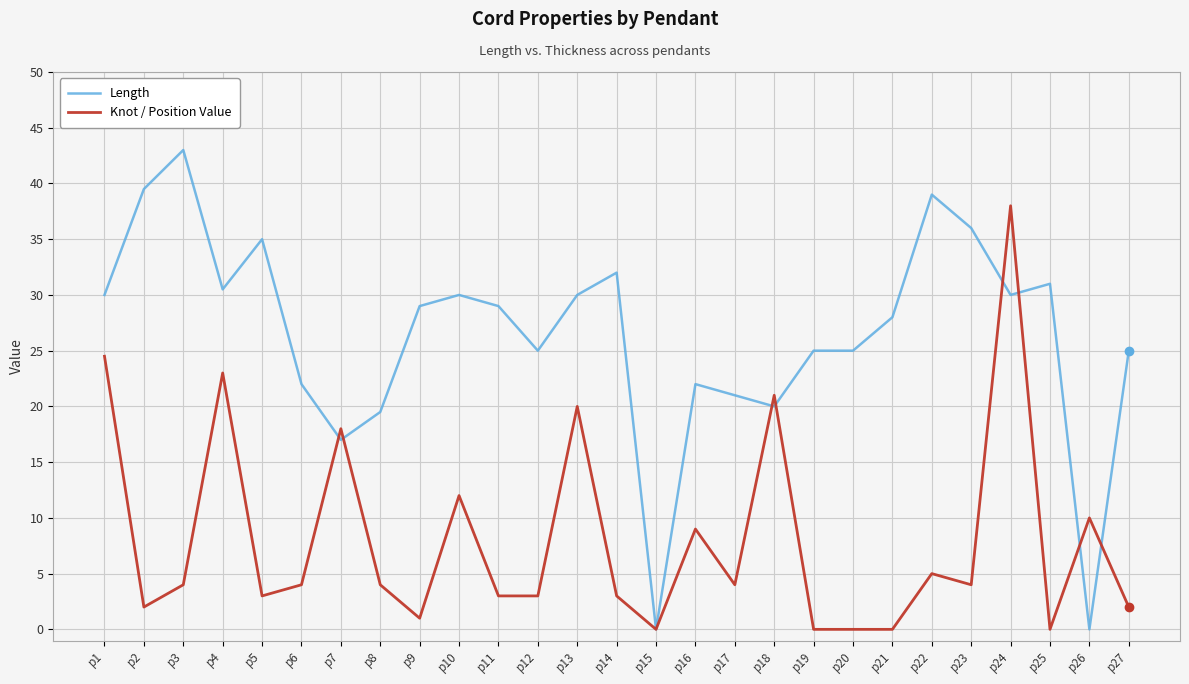

Reading left to right, transcribe all the data shown in this chart.

Length: 30.0	39.5	43.0	30.5	35.0	22.0	17.0	19.5	29.0	30.0	29.0	25.0	30.0	32.0	0.0	22.0	21.0	20.0	25.0	25.0	28.0	39.0	36.0	30.0	31.0	0.0	25.0
Knot / Position Value: 24.5	2.0	4.0	23.0	3.0	4.0	18.0	4.0	1.0	12.0	3.0	3.0	20.0	3.0	0.0	9.0	4.0	21.0	0.0	0.0	0.0	5.0	4.0	38.0	0.0	10.0	2.0